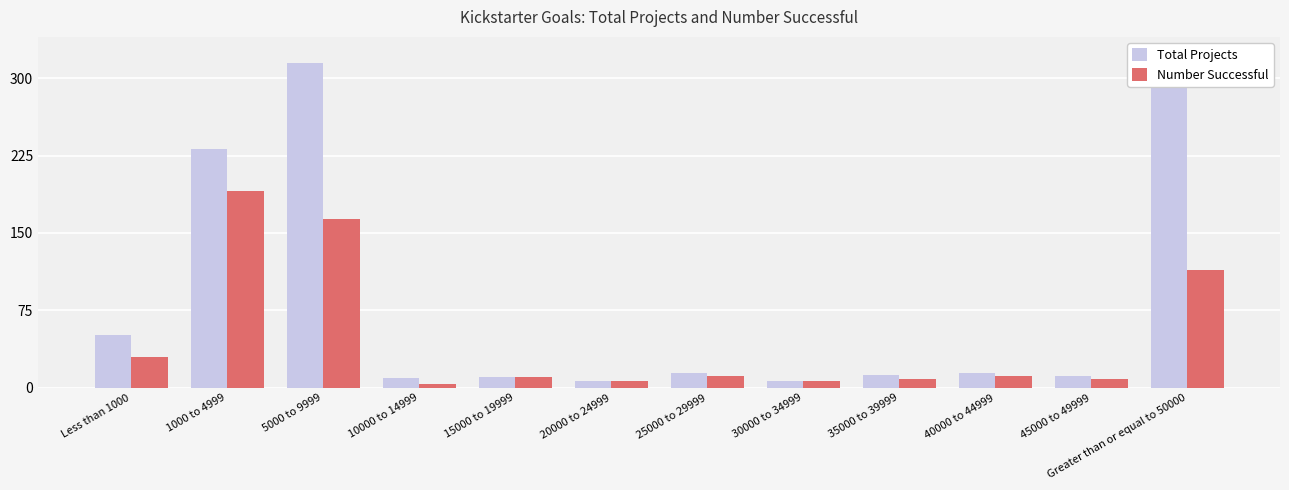

The Number Successful series shows 191 at 1000 to 4999. True or false?

True